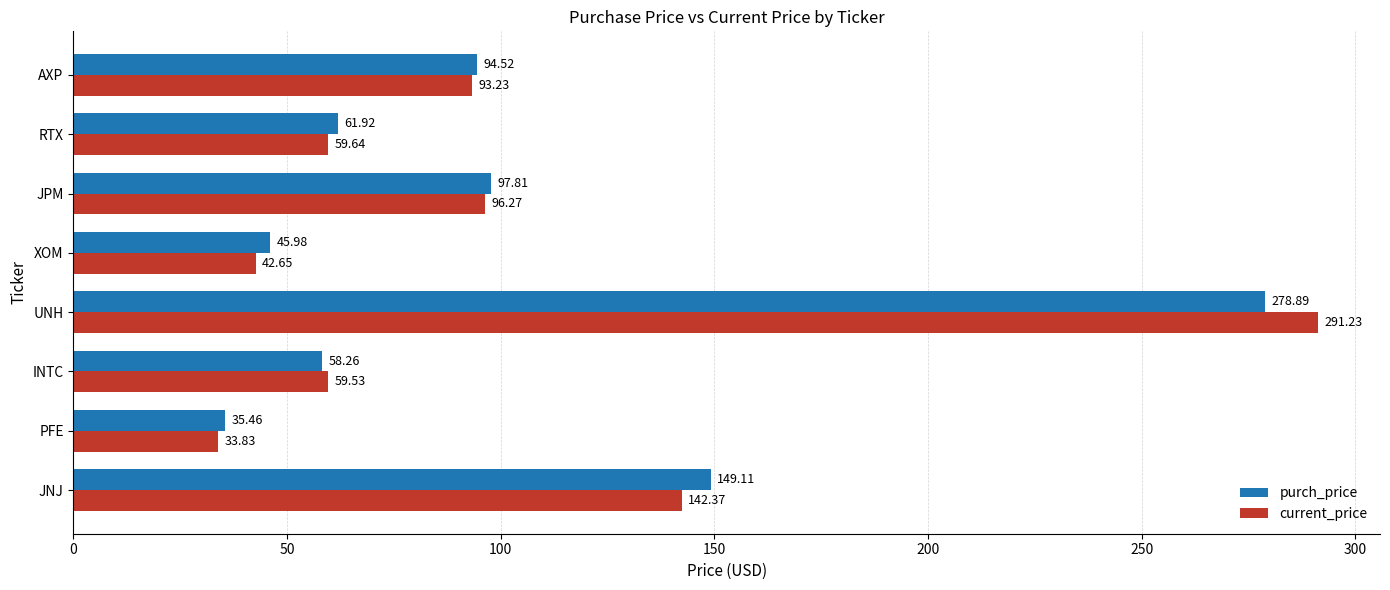

Count the number of data series in this chart.

2